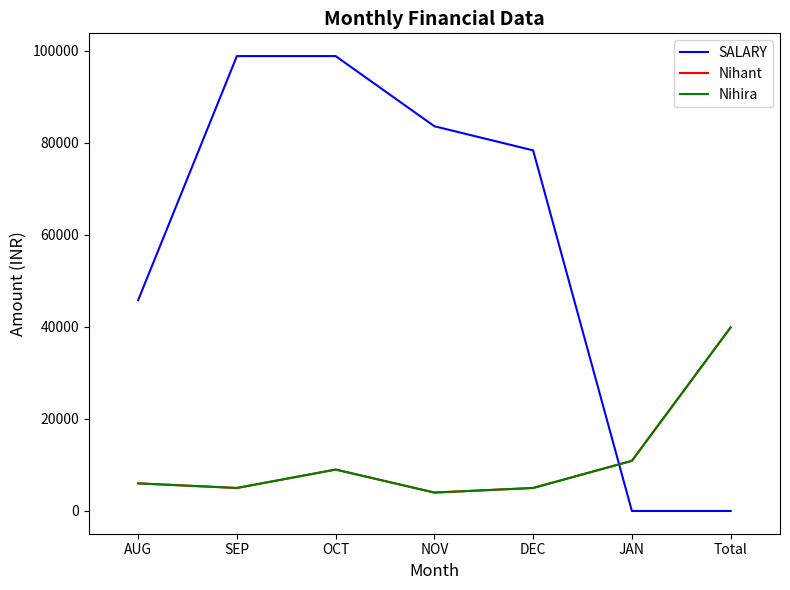

Is this an area chart (filled region under the line)?

No